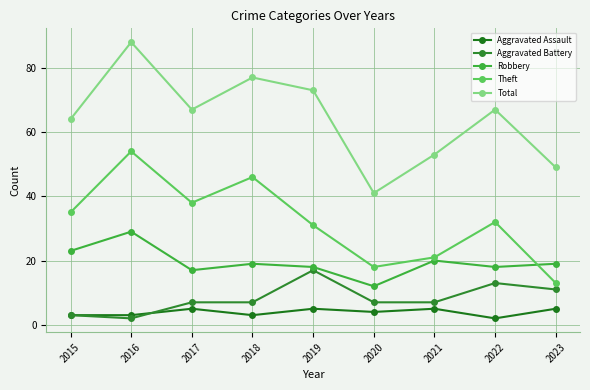

How many lines are shown in the chart?

5